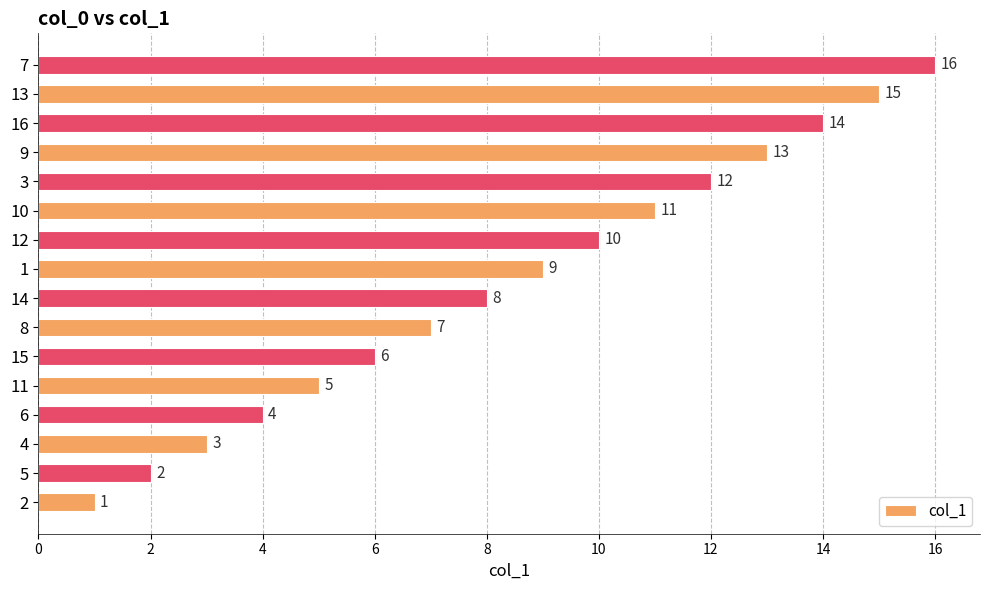

Count the number of data series in this chart.

1